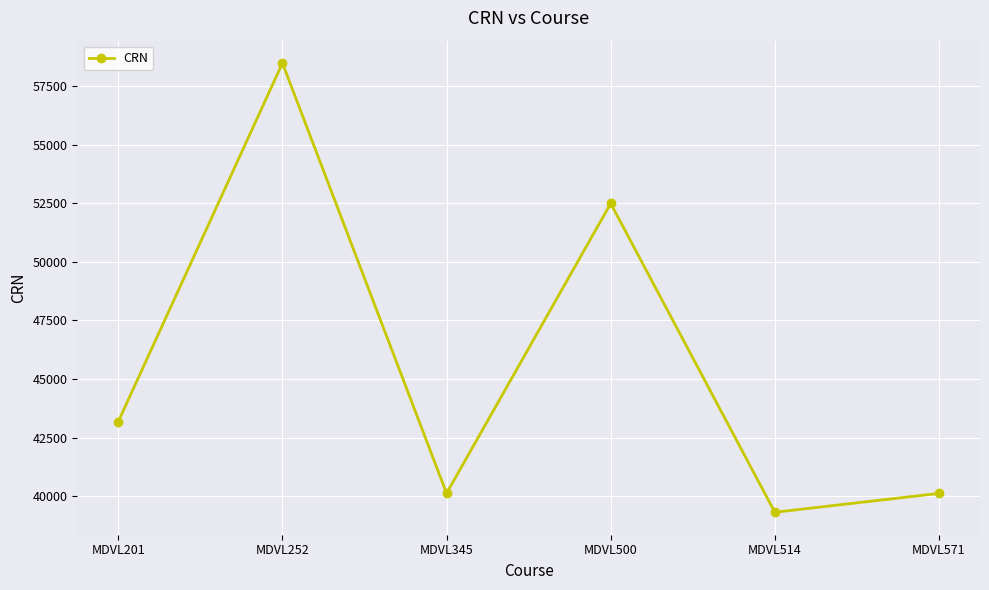

True or false: the data has more than 2 interior local peaks.

False